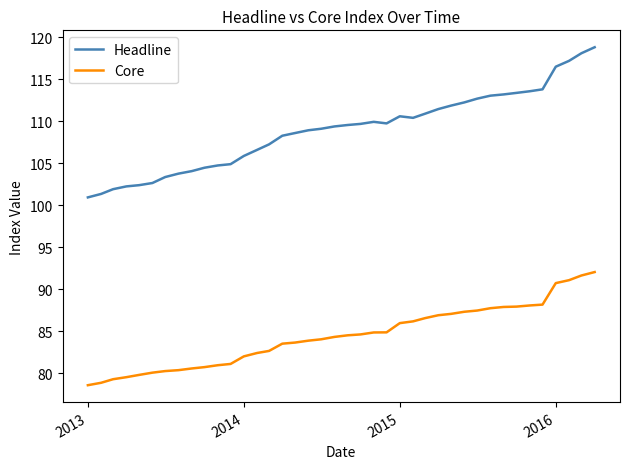

Is this an area chart (filled region under the line)?

No